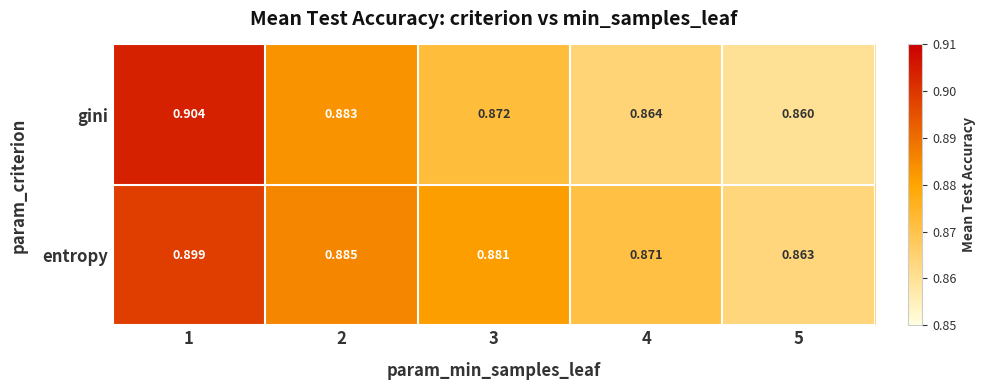

Rank the series by their average value, from highest to lowest.

entropy, gini